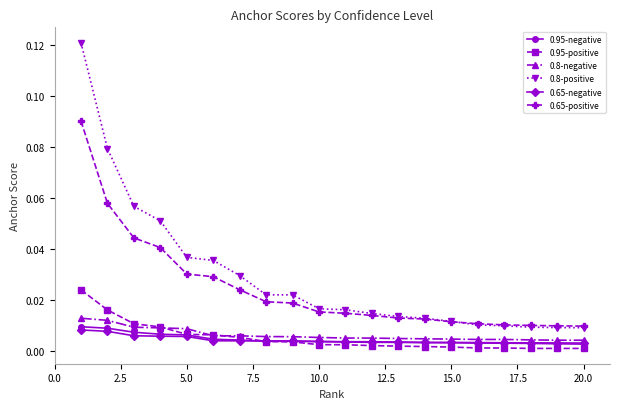

True or false: 0.8-positive and 0.95-negative intersect in this chart.

False